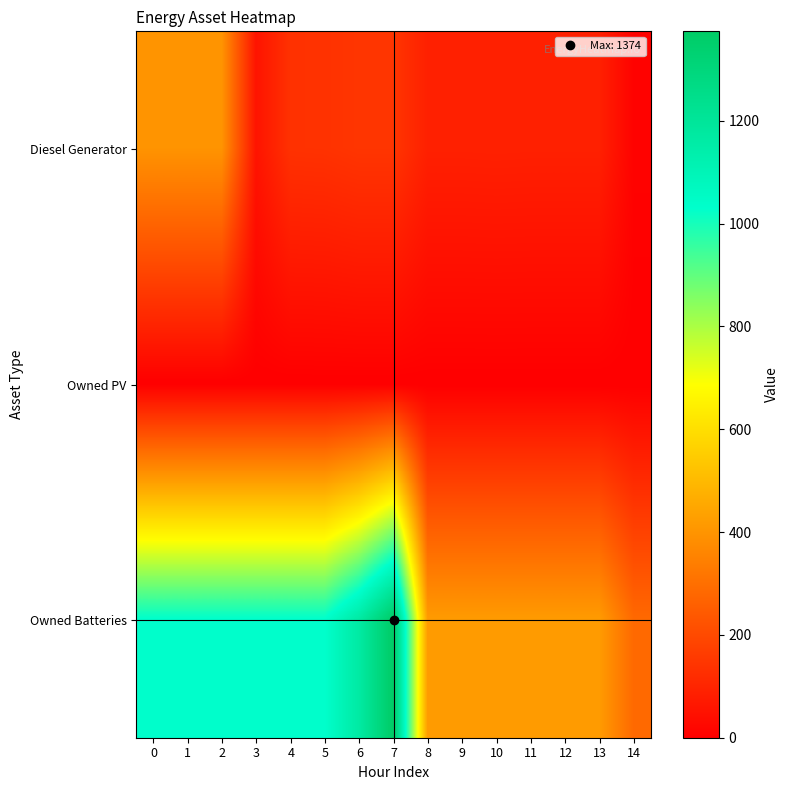

Which series has the widest spread of values?

Owned Batteries